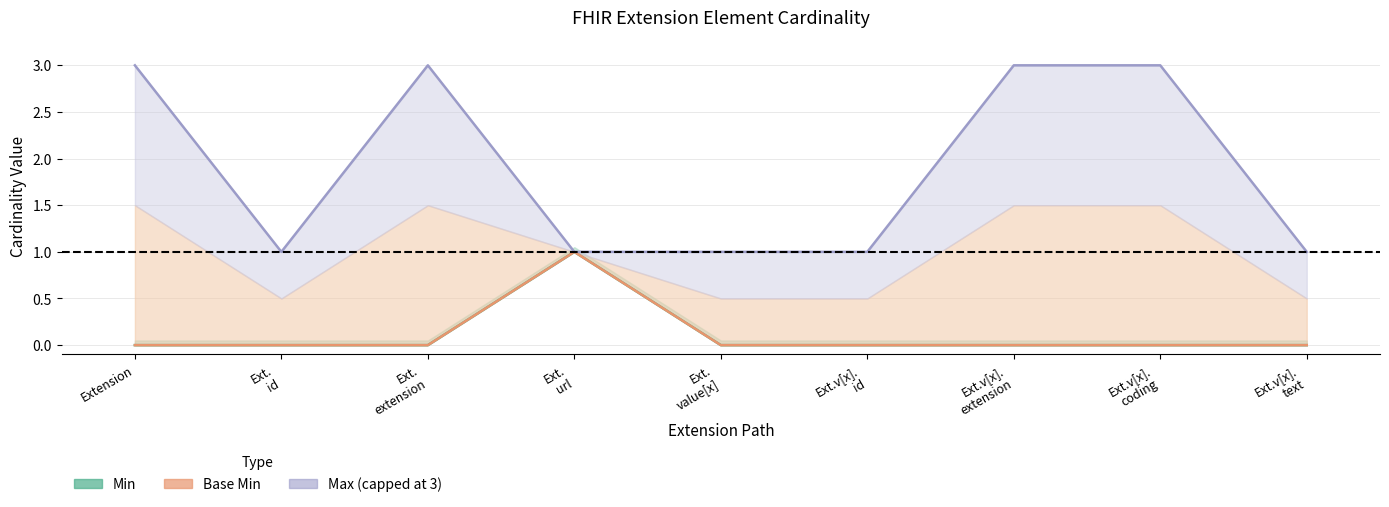

What is the difference between the highest and lowest values at Ext.
value[x]?

1